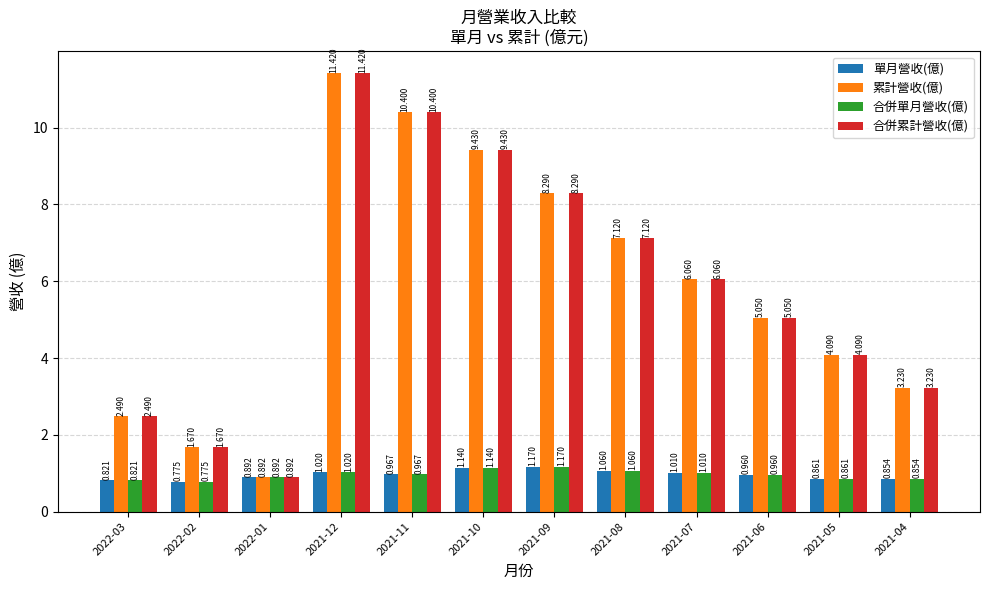

What is the label of the 2nd bar from the right?

2021-05